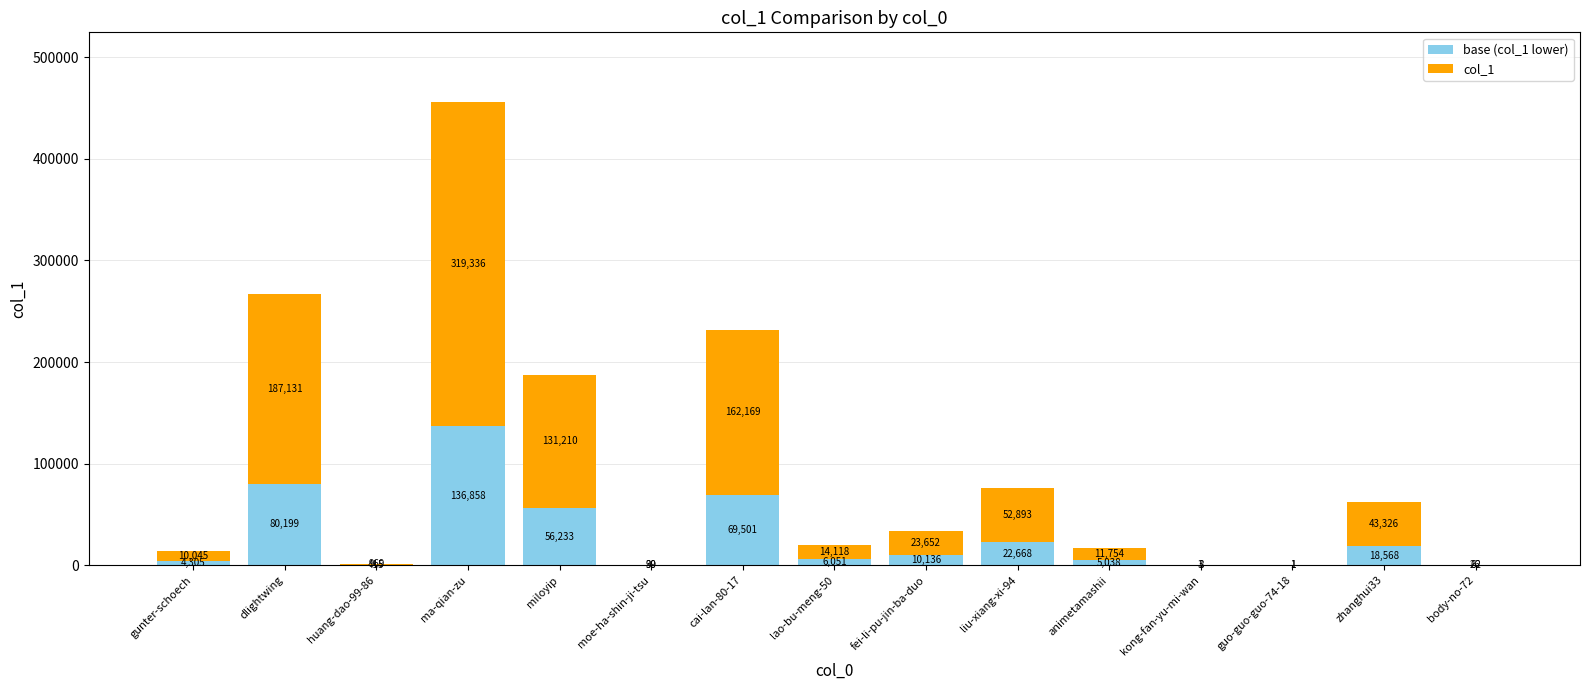

Does the chart contain stacked bars?

Yes